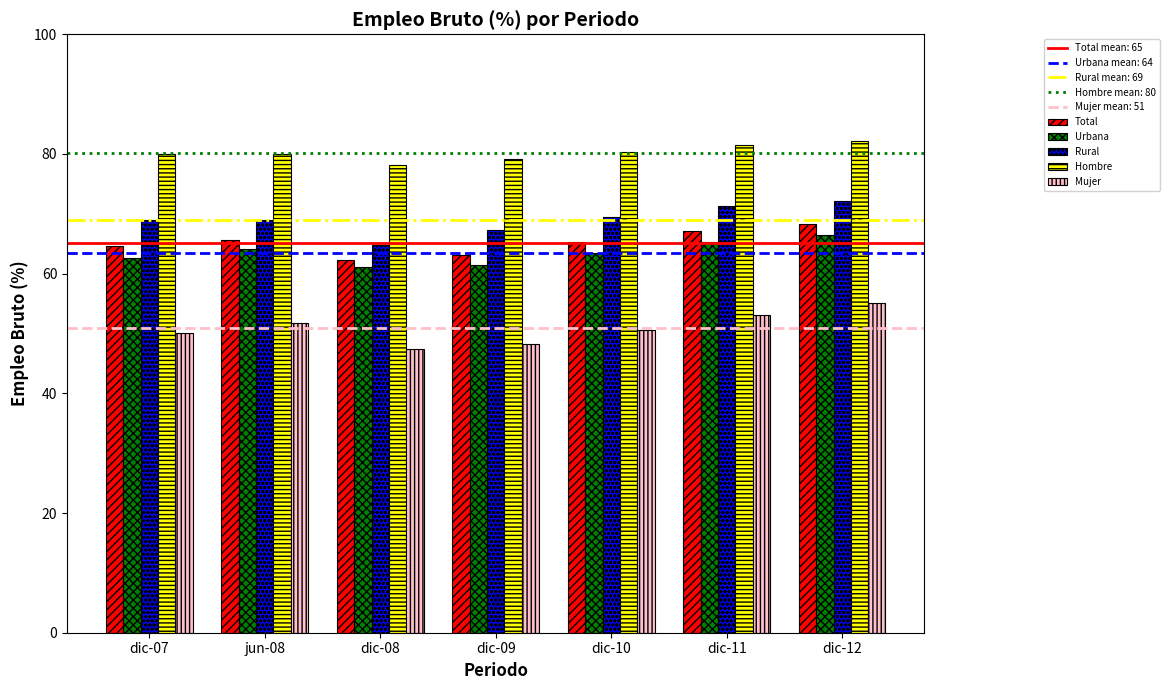

The value of Rural at dic-12 is 122.6. True or false?

False